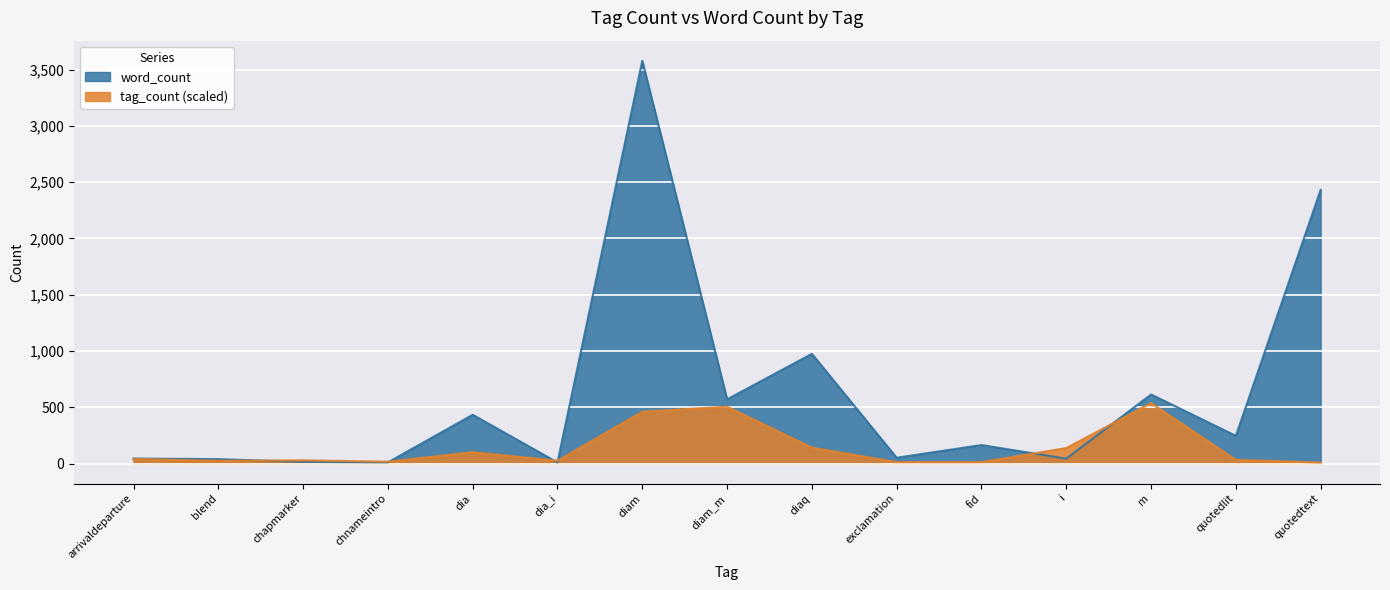

What is the value of the word_count point at the 15th from the left?

2431.0